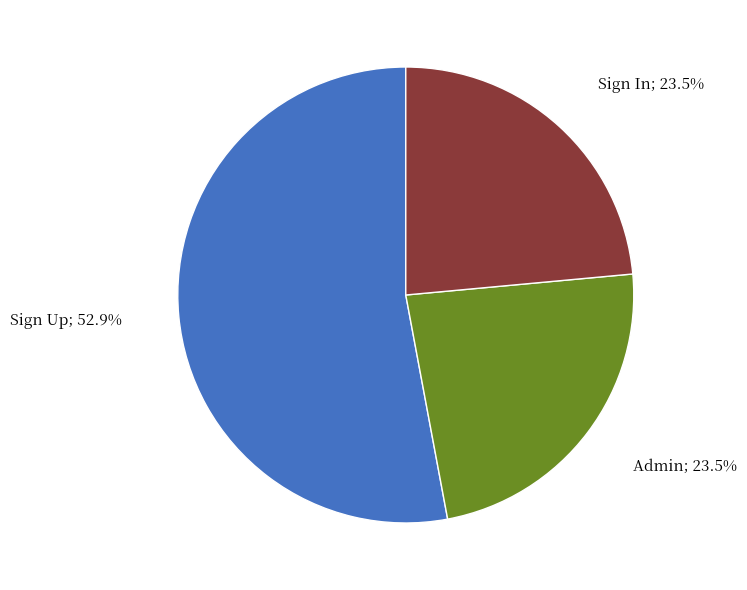

How many segments does this pie chart have?

3